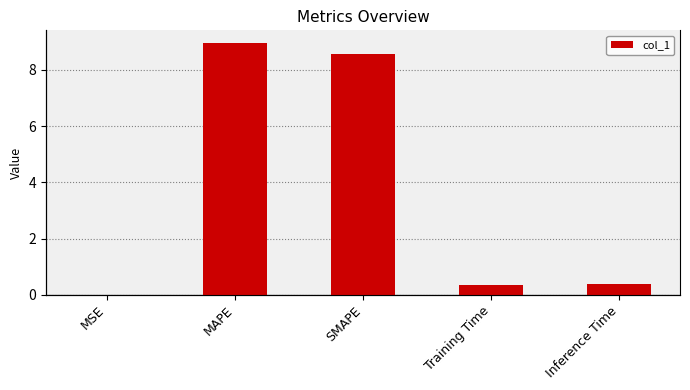

What is the label of the 5th bar from the right?

MSE